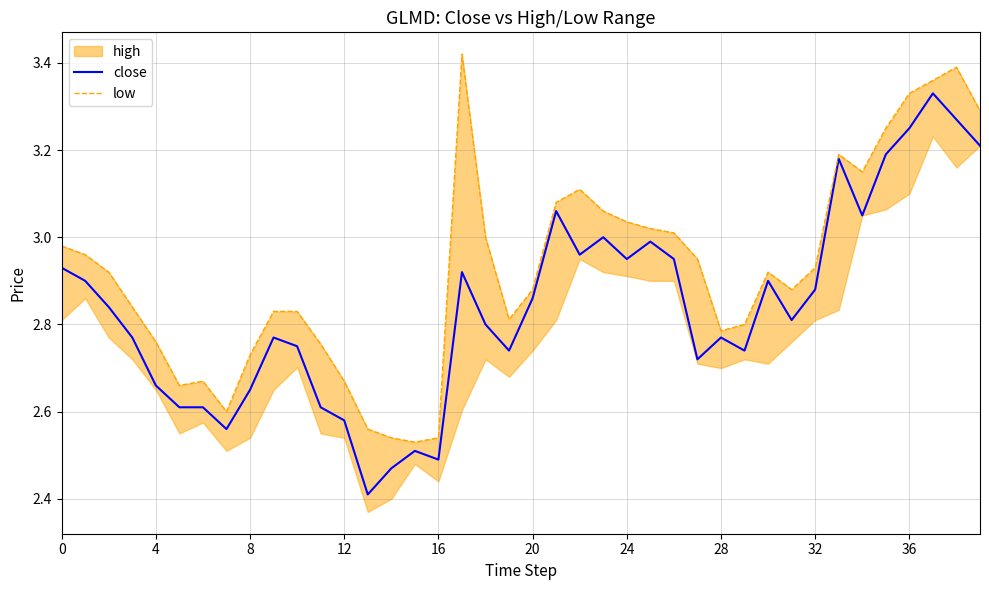

True or false: close has a value of 4.6 at 12.

False